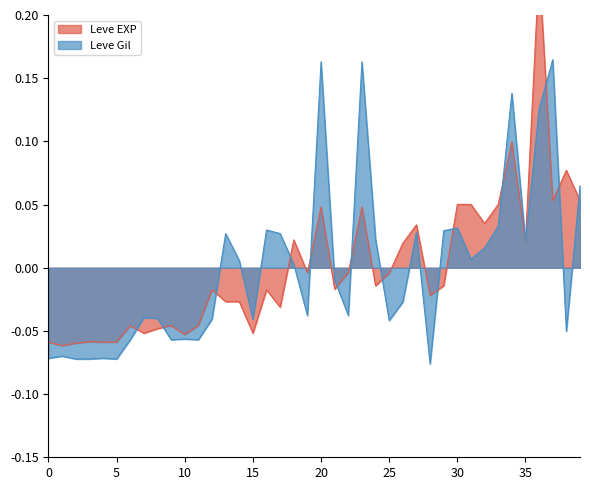

How many data points in Leve Gil are above 0?

19